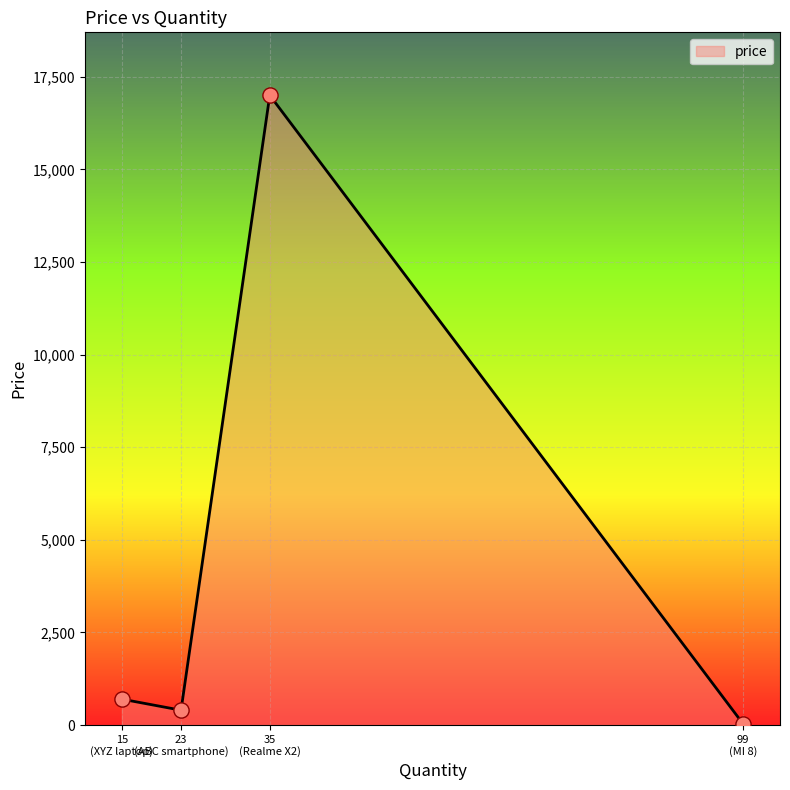

What is the average value?

4533.2